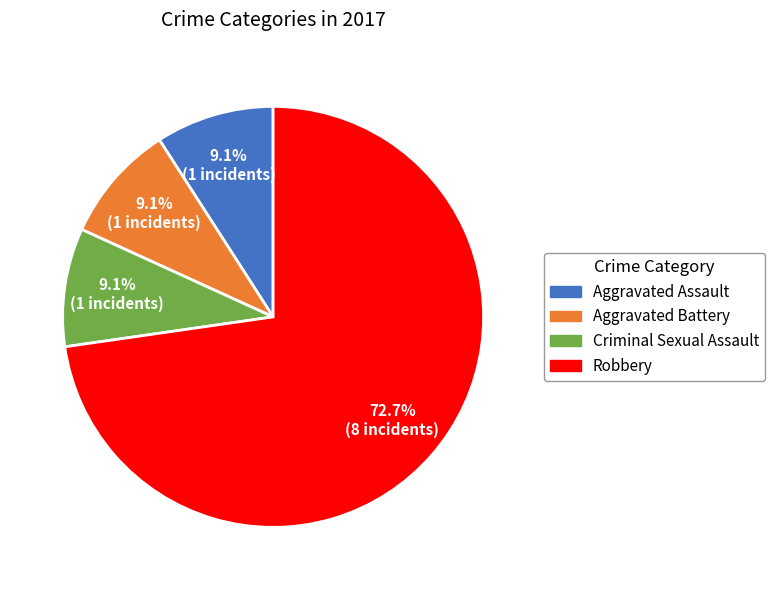

To the nearest percent, what percentage of the pie is Criminal Sexual Assault?

9%